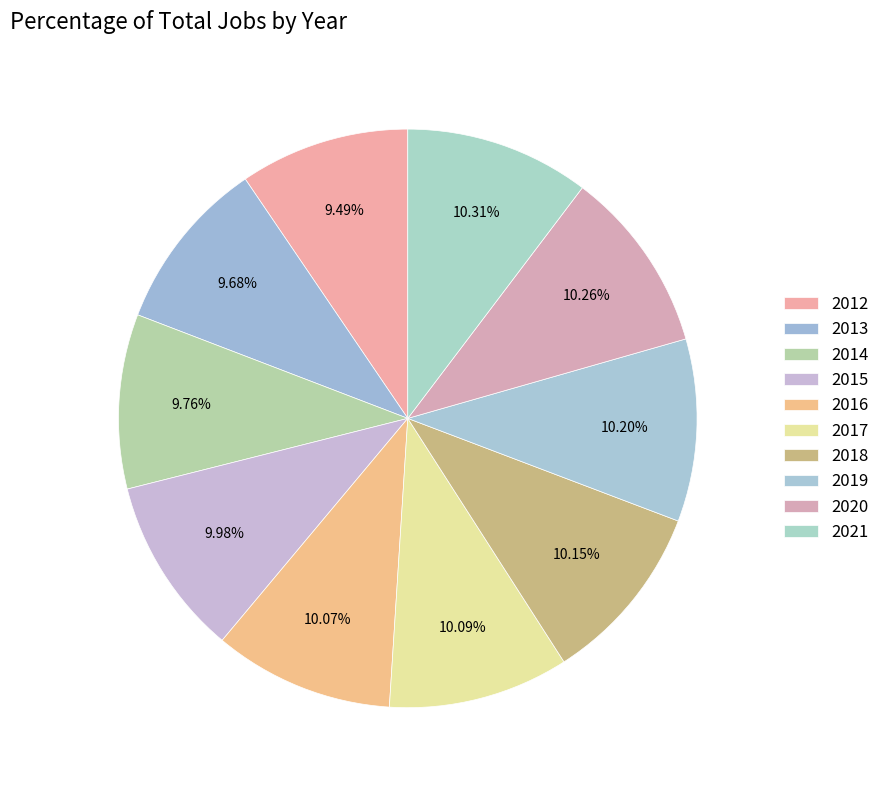

Which has a higher value, 2014 or 2018?

2018